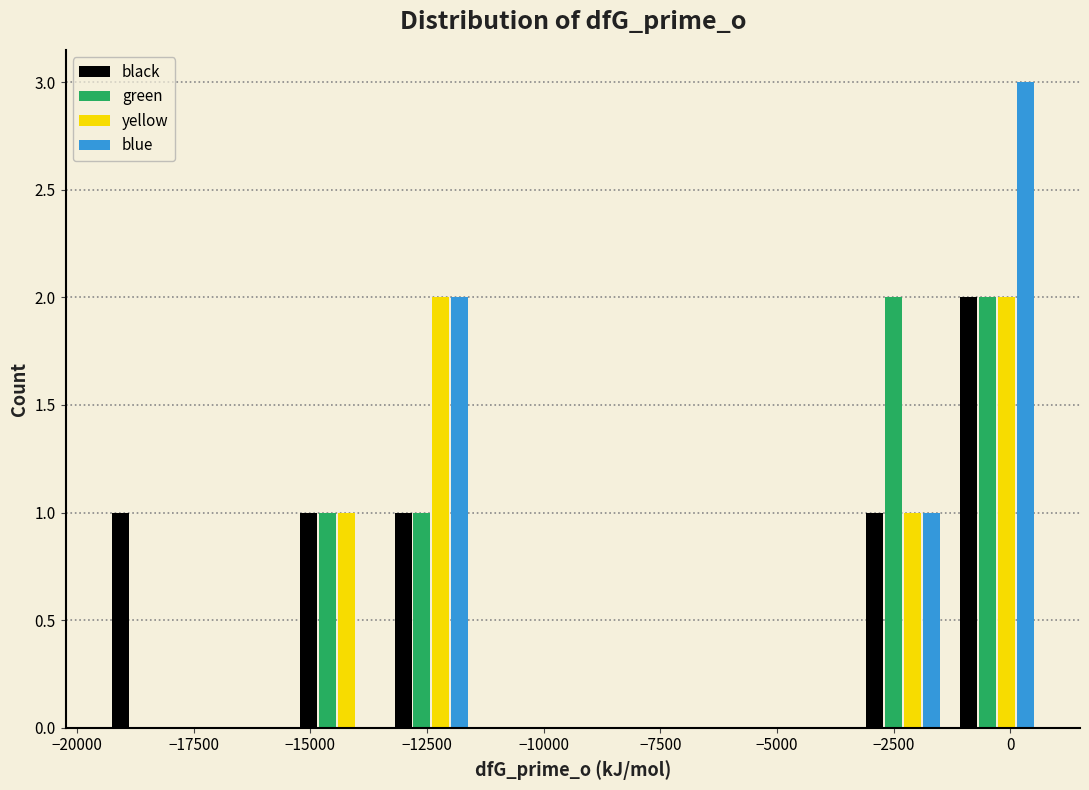

Reading left to right, list every range on the x-axis with the height of the bar of each series over it. Neither the bar edges nor the heights are printed on the chart, so give them approximately, as read against the axes.

-19500 to -17500: black=1	green=0	yellow=0	blue=0
-17500 to -15500: black=0	green=0	yellow=0	blue=0
-15500 to -13500: black=1	green=1	yellow=1	blue=0
-13500 to -11500: black=1	green=1	yellow=2	blue=2
-11500 to -9500: black=0	green=0	yellow=0	blue=0
-9500 to -7500: black=0	green=0	yellow=0	blue=0
-7500 to -5500: black=0	green=0	yellow=0	blue=0
-5500 to -3500: black=0	green=0	yellow=0	blue=0
-3500 to -1500: black=1	green=2	yellow=1	blue=1
-1500 to 500: black=2	green=2	yellow=2	blue=3